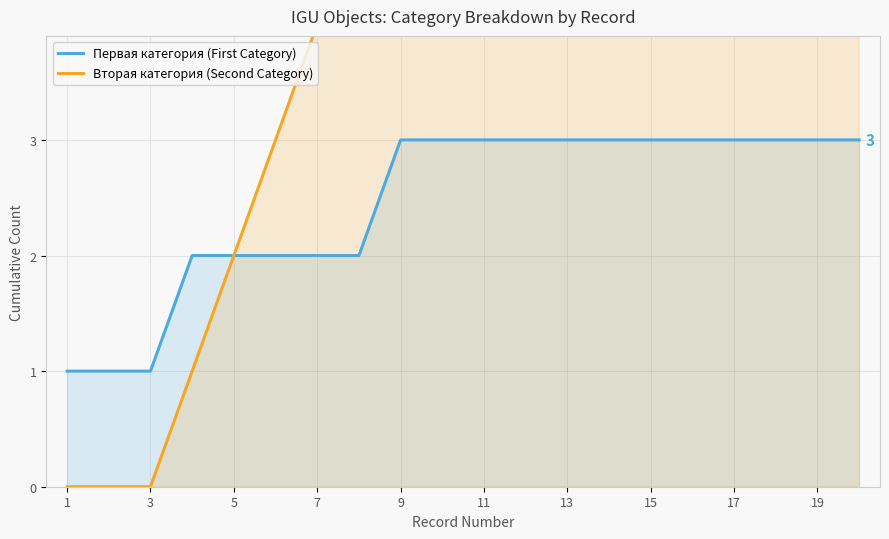

Which category has the lowest value in the Первая категория (First Category) series?

1